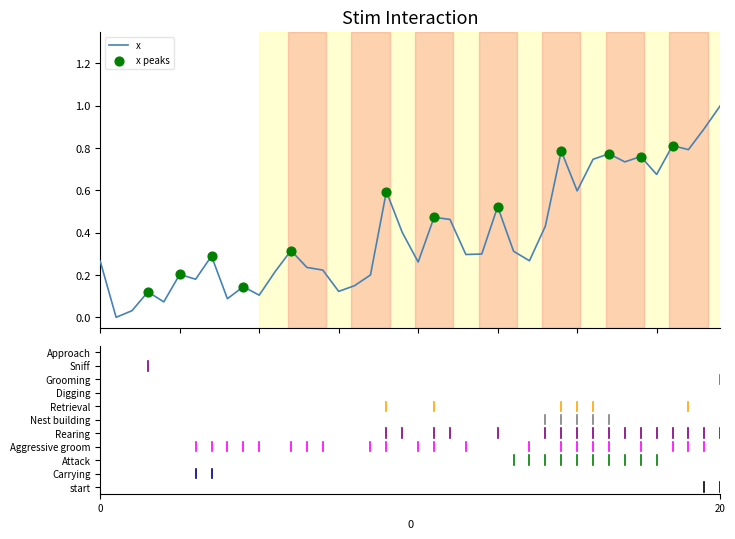

What is the maximum value shown in the chart?

1.0